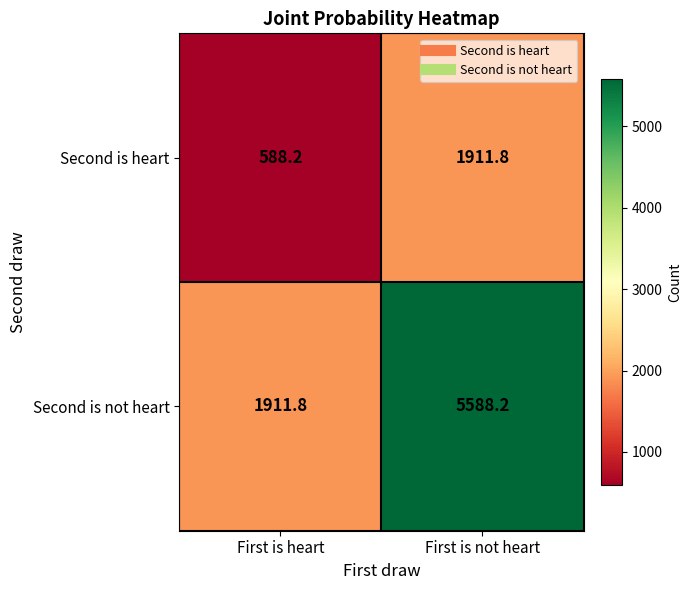

List the series in order of their overall mean, lowest first.

Second is heart, Second is not heart